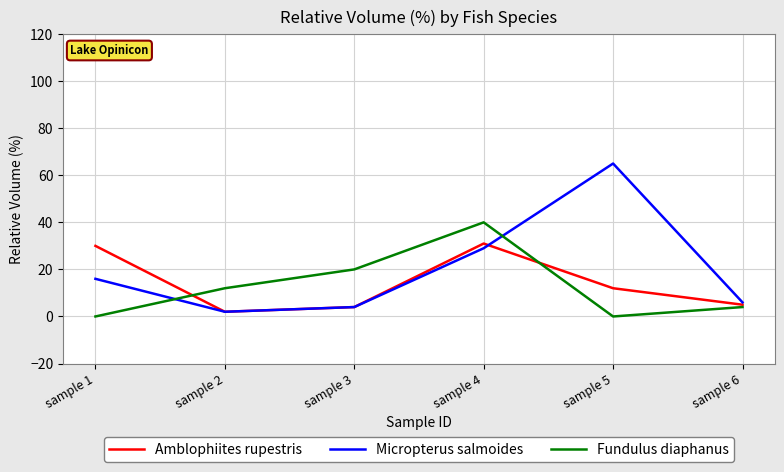

At which category is the sum across all series the highest?

sample 4